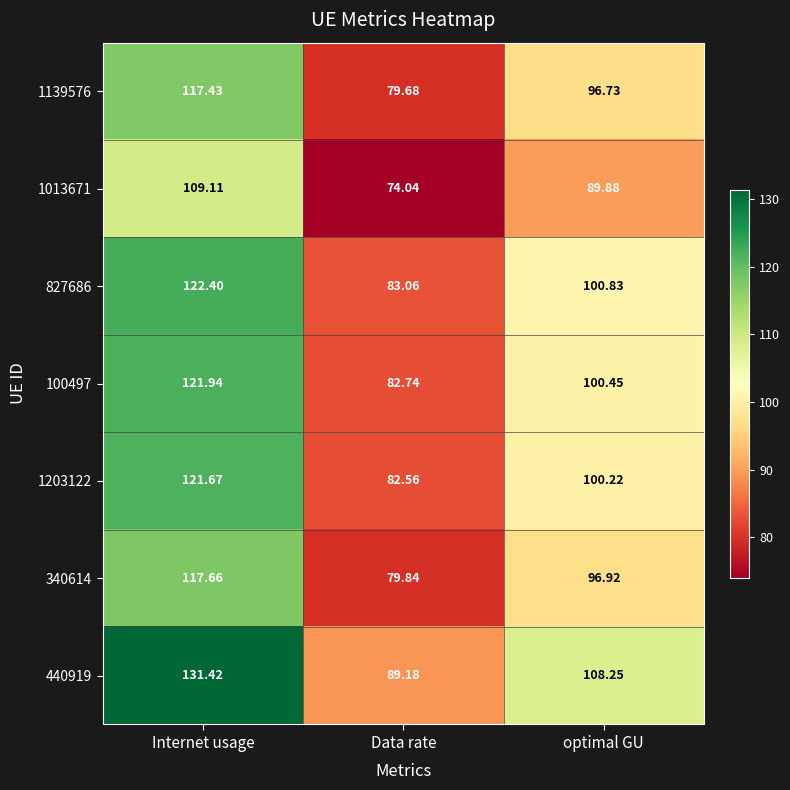

What is the total value across all series at optimal GU?

693.3